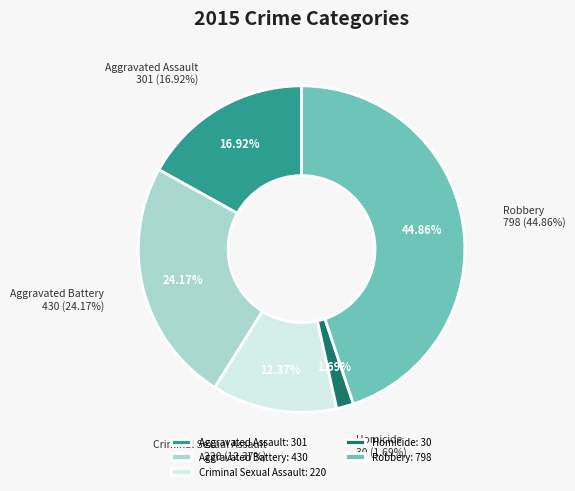

Combined, what portion of the pie is Homicide and Criminal Sexual Assault?

14.1%